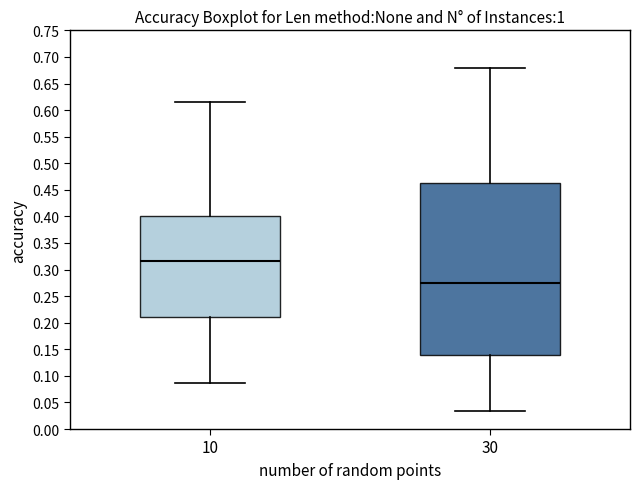

Which box is the tallest, from its lower edge to its upper edge?

30